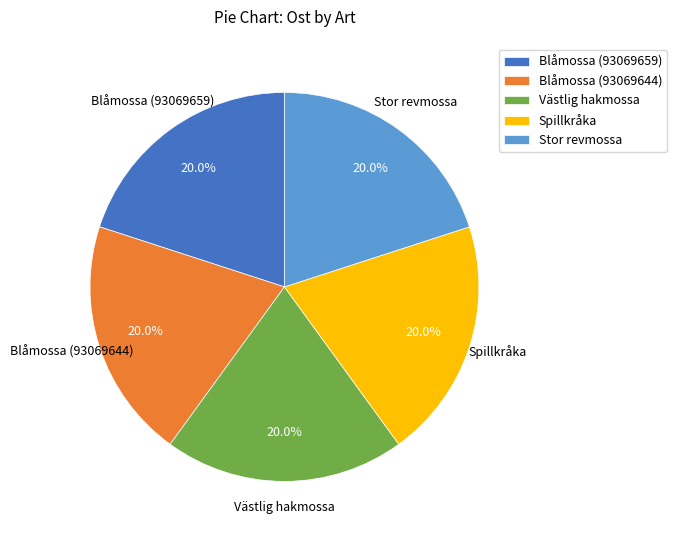

Does Spillkråka represent more than half of the total?

No